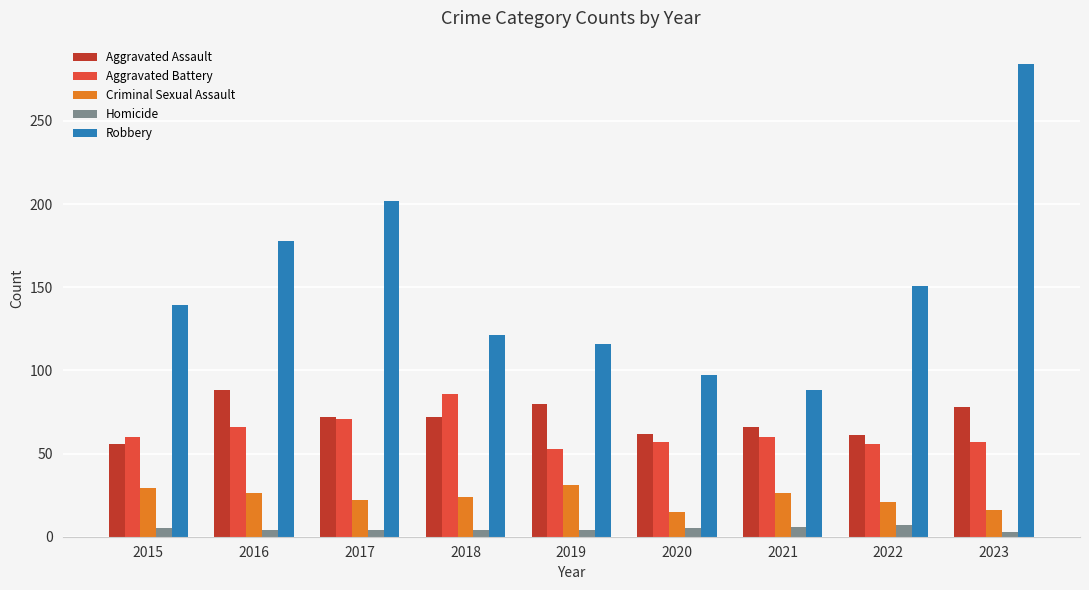

Between 2018 and 2023, which series saw the biggest shift?

Robbery